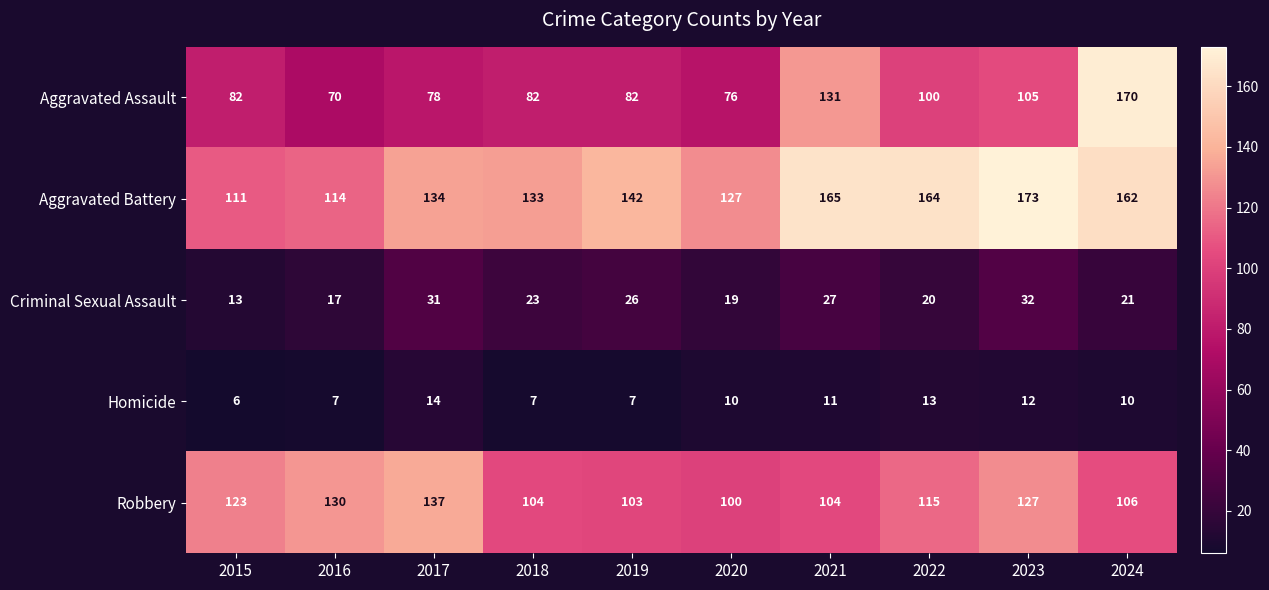

Rank the series by their maximum value, from lowest to highest.

Homicide, Criminal Sexual Assault, Robbery, Aggravated Assault, Aggravated Battery